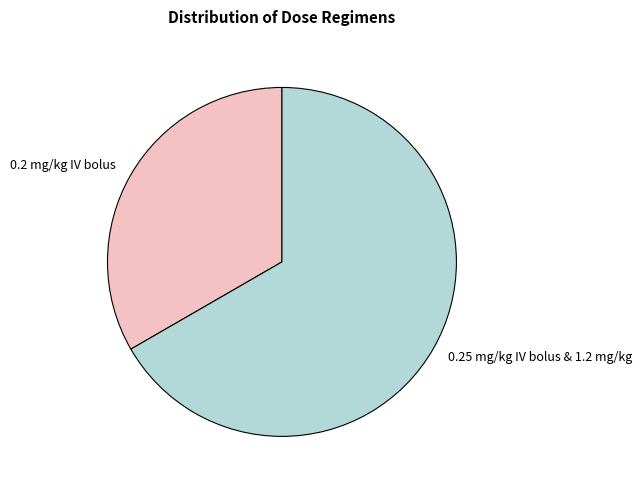

Rank the categories by value from highest to lowest.

0.25 mg/kg IV bolus & 1.2 mg/kg, 0.2 mg/kg IV bolus